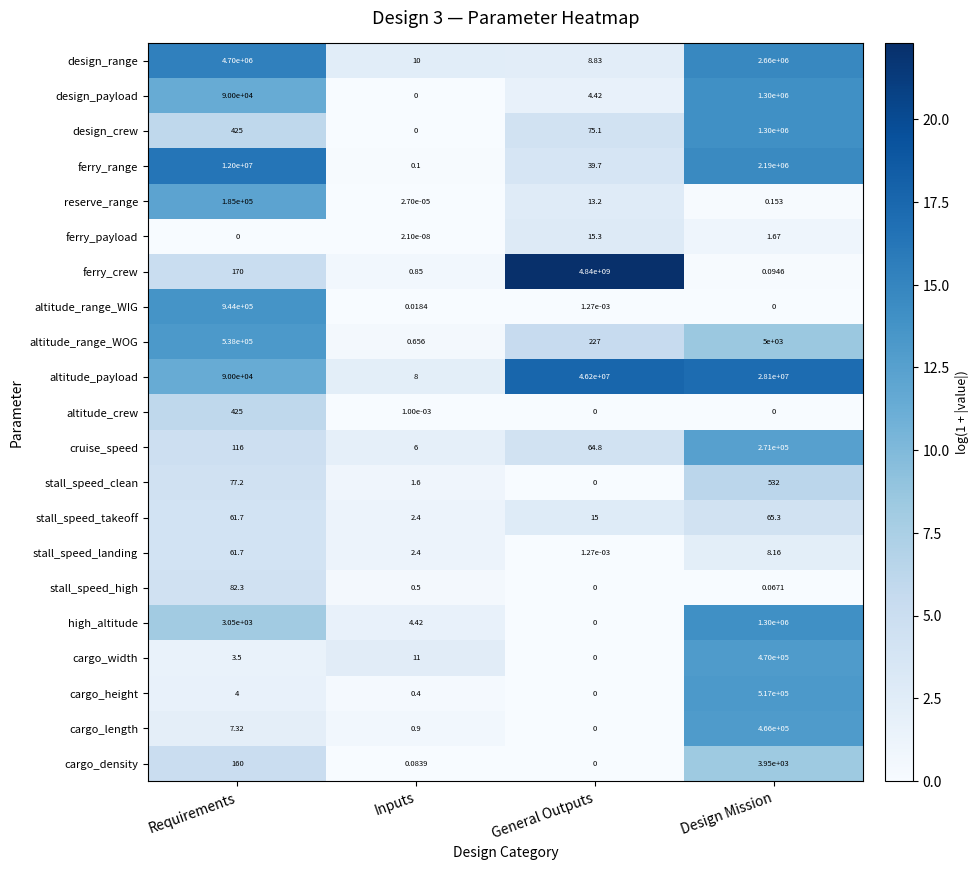

At which category is the sum across all series the highest?

General Outputs